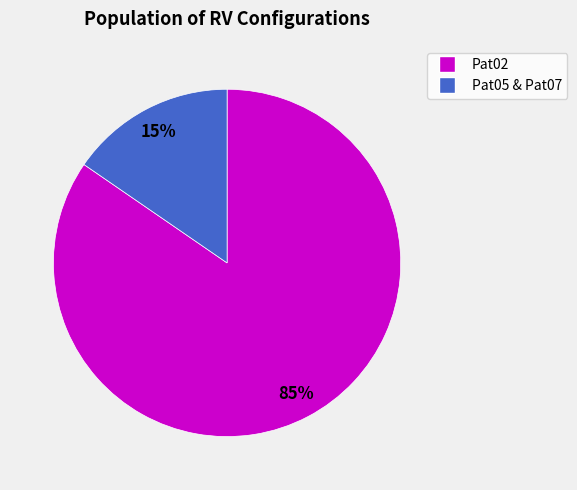

How many segments does this pie chart have?

2